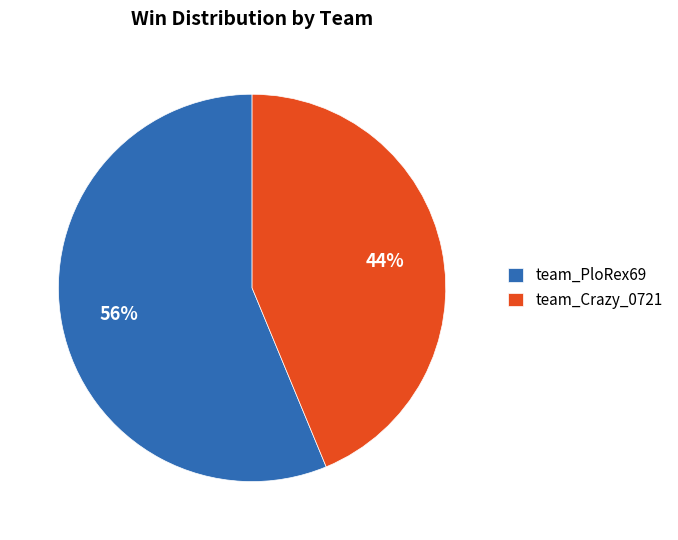

To the nearest percent, what percentage of the pie is team_Crazy_0721?

44%